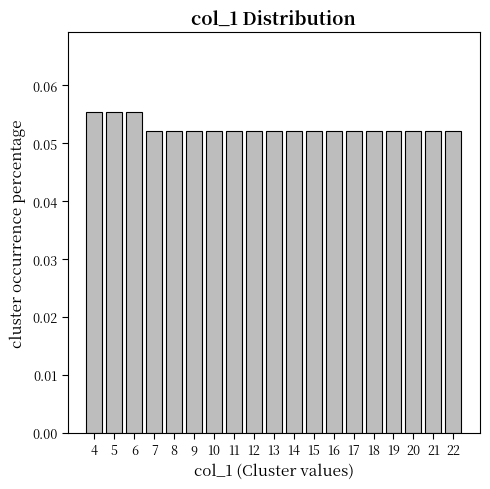

Count the number of categories in the chart.

19